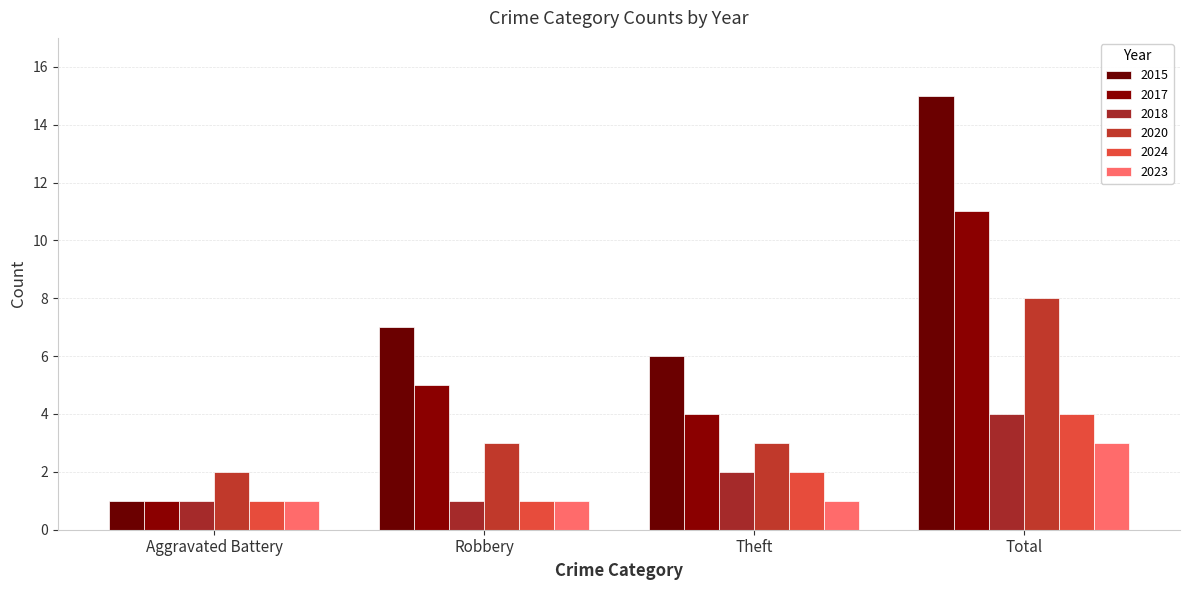

What is the difference between the 2018 values at Aggravated Battery and Total?

3